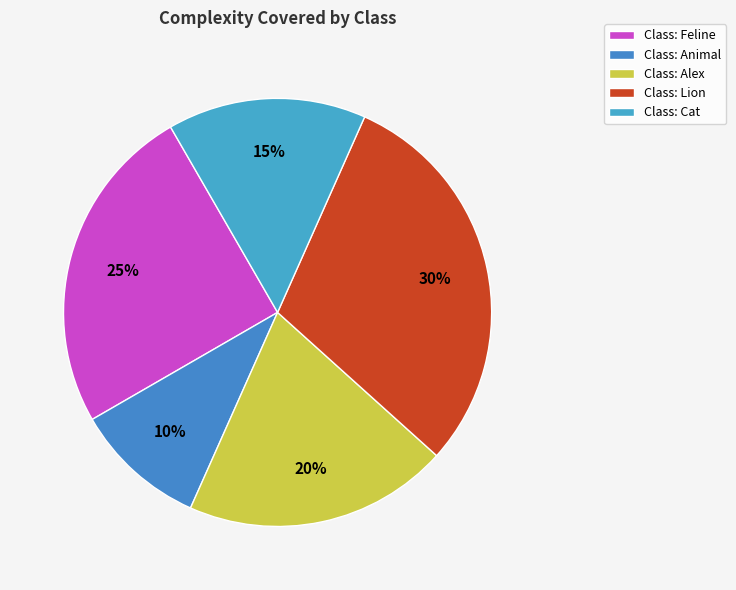

To the nearest percent, what is the average slice percentage?

20%